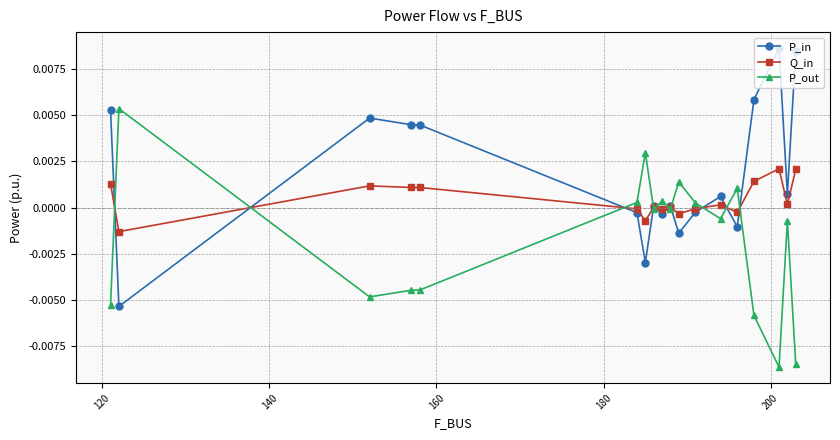

List the series in order of their peak value, highest first.

P_in, P_out, Q_in